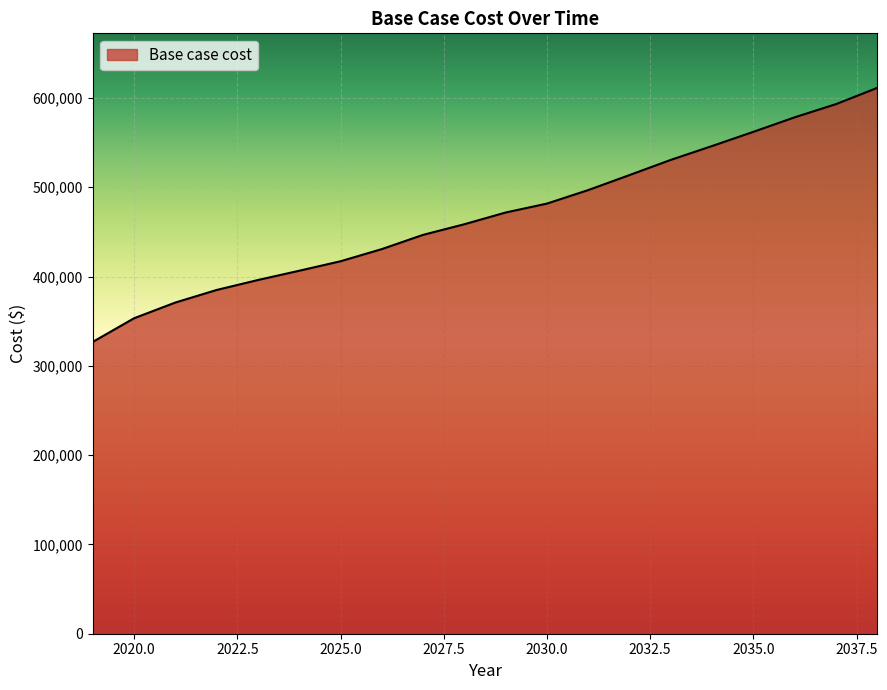

What is the maximum value shown in the chart?

611266.4